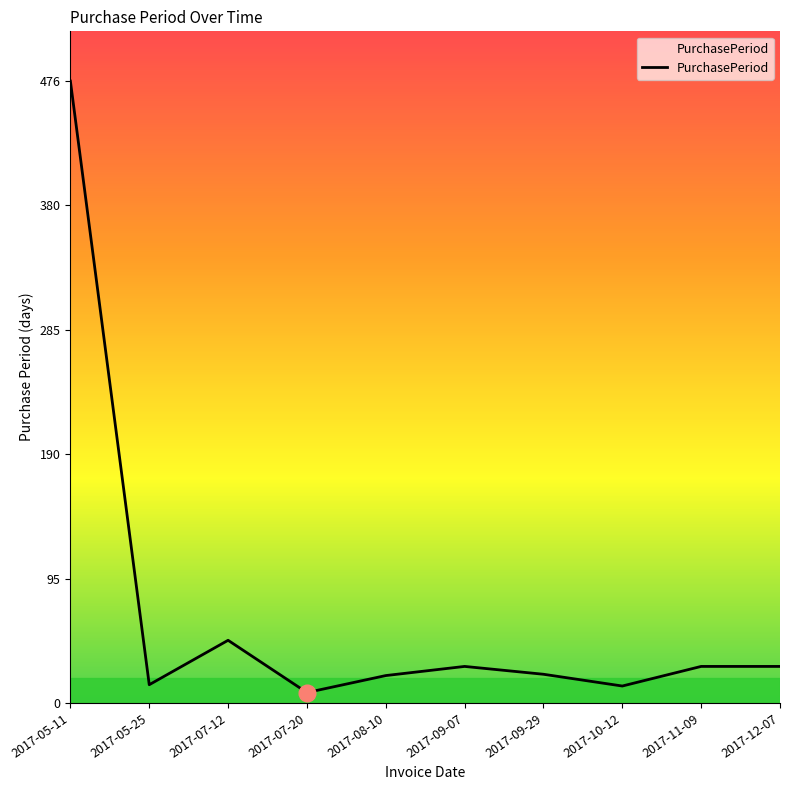

At which label is the value closest to 242?

2017-07-12